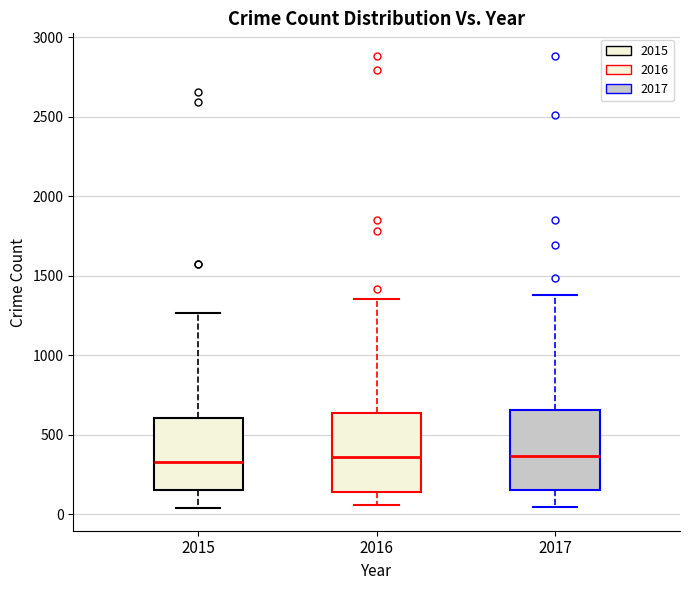

Reading left to right, transcribe this box plot: for each box, give where its median line is, the range the box spans, and where its two whiskers end, as read against the y-axis. The values are not printed on the chart, so give them approximately, as read against the axis.

2015: median 350, box 150 to 600, whiskers 50 to 1250
2016: median 350, box 150 to 650, whiskers 50 to 1350
2017: median 350, box 150 to 650, whiskers 50 to 1400